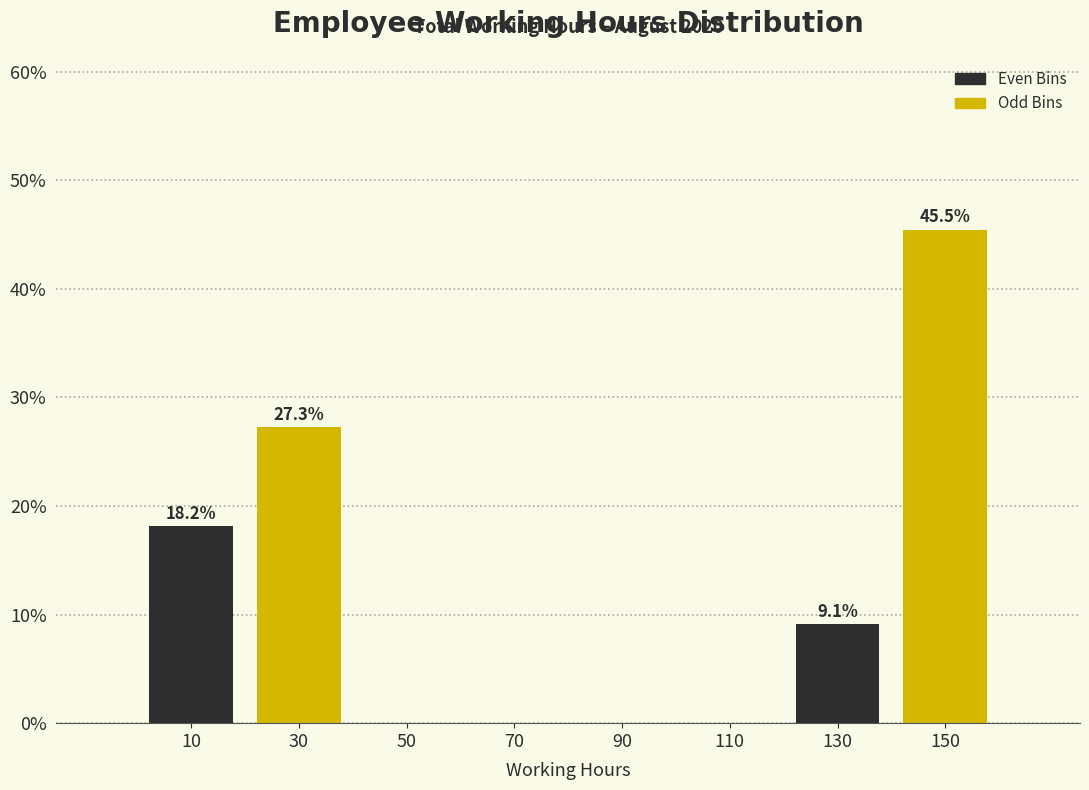

Which range on the x-axis has the tallest bar?

140 to 160